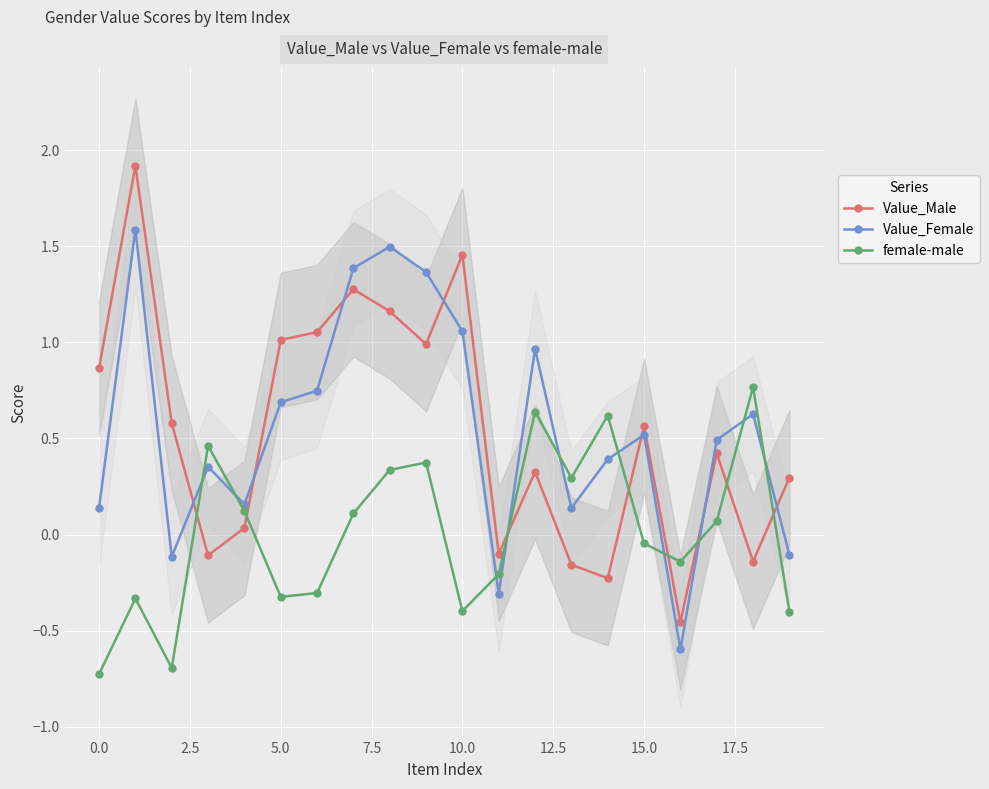

True or false: Value_Female has more than 1 interior local peaks.

True